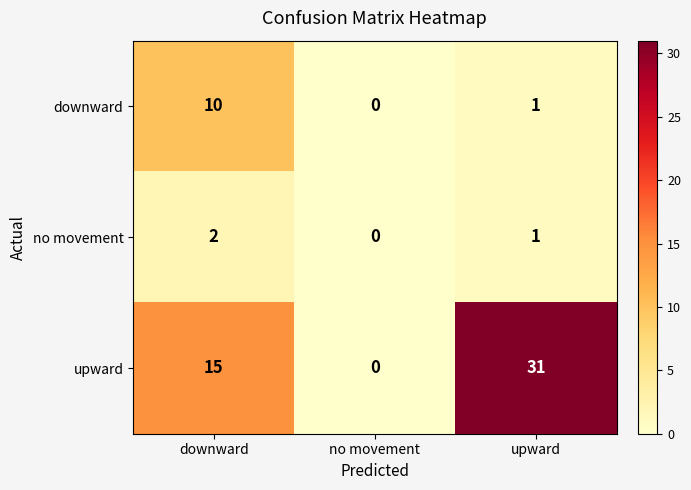

Reading left to right, list all the values displayed in this chart.

downward: 10	0	1
no movement: 2	0	1
upward: 15	0	31